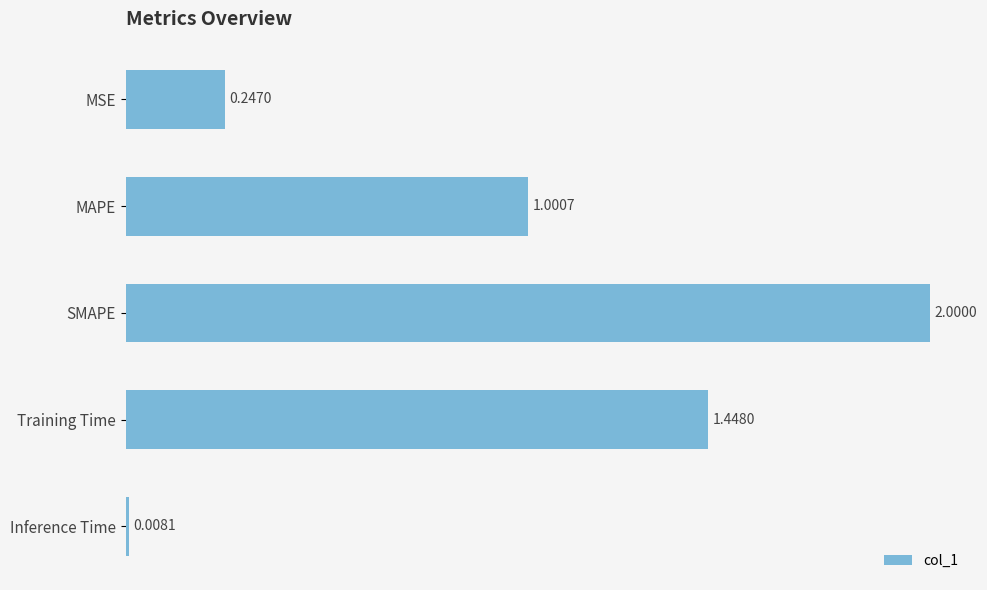

What is the difference between the maximum and minimum values?

2.0